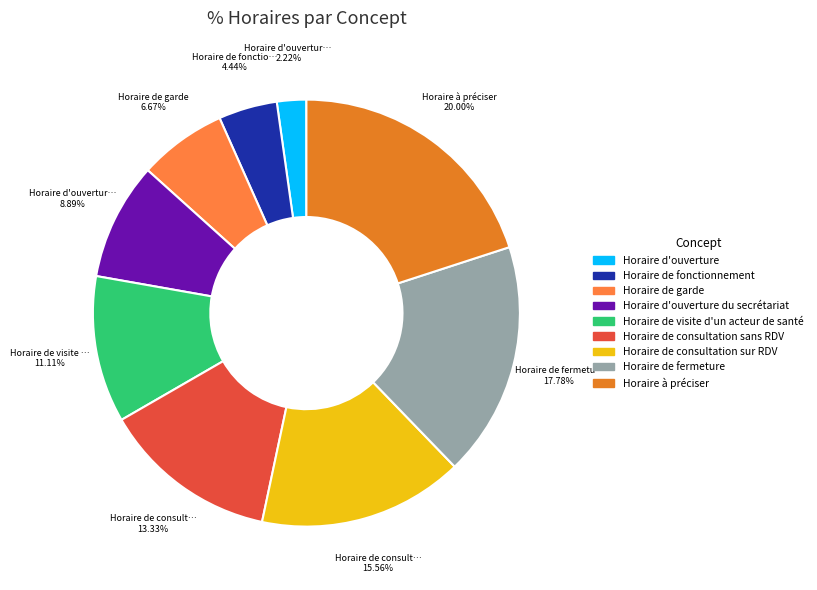

Which category has the smallest portion of the pie?

Horaire d'ouverture